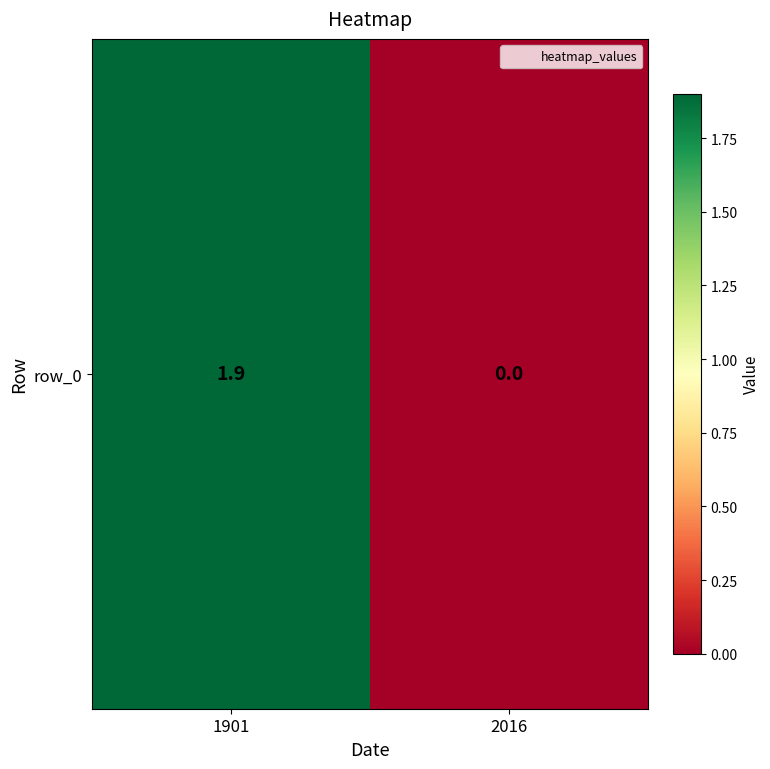

Rank the categories by value from lowest to highest.

2016, 1901